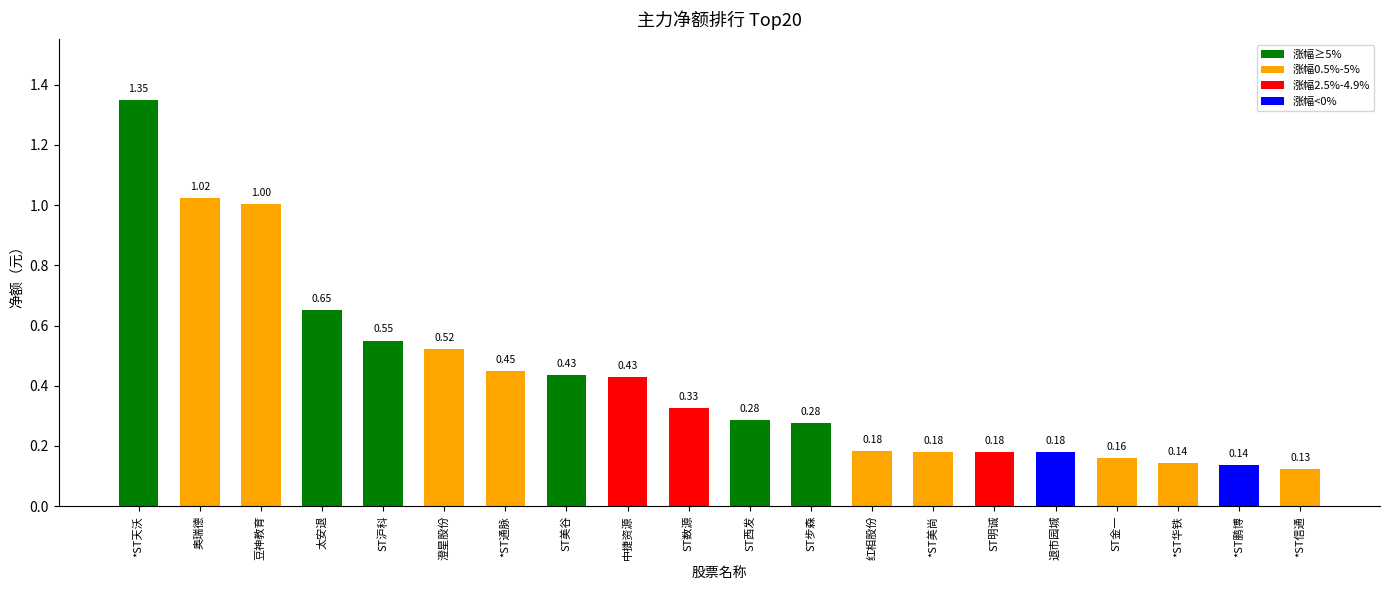

At which category does the chart reach its minimum across all series?

*ST信通